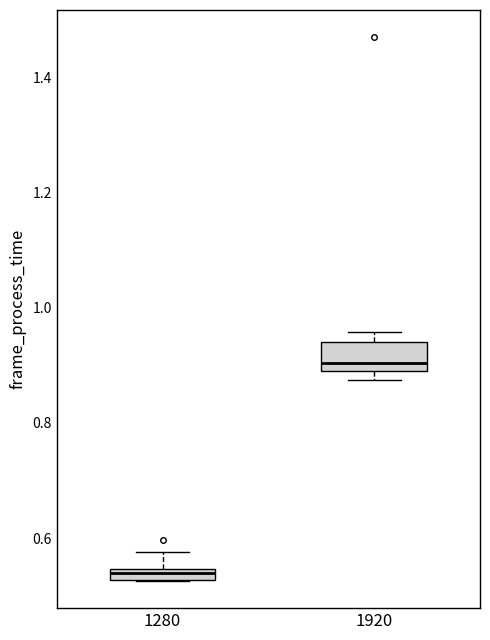

Which box has the lowest median line?

1280